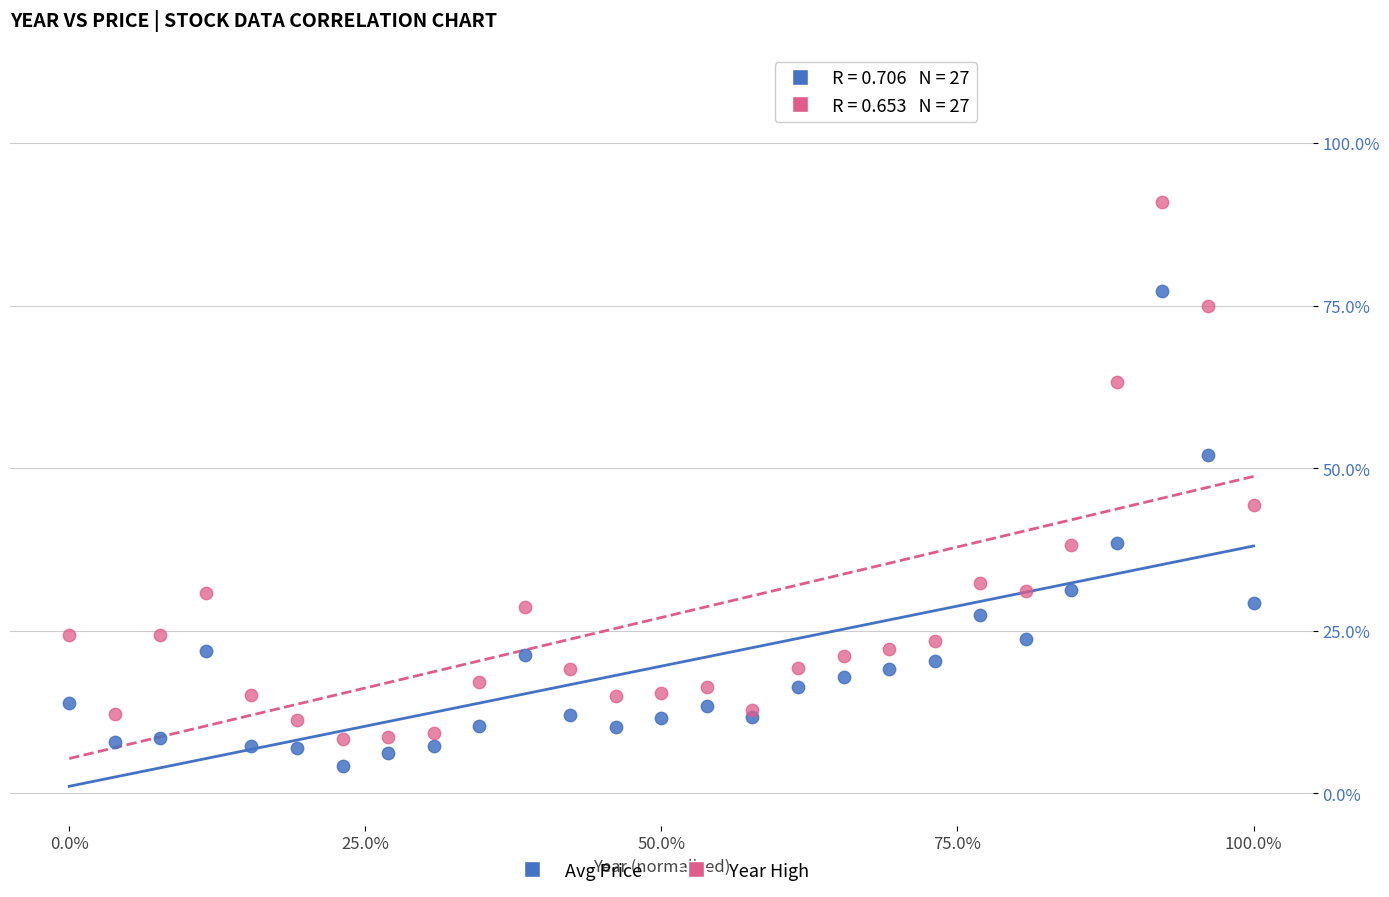

What are all the series names shown in the legend?

Avg Price, Year High